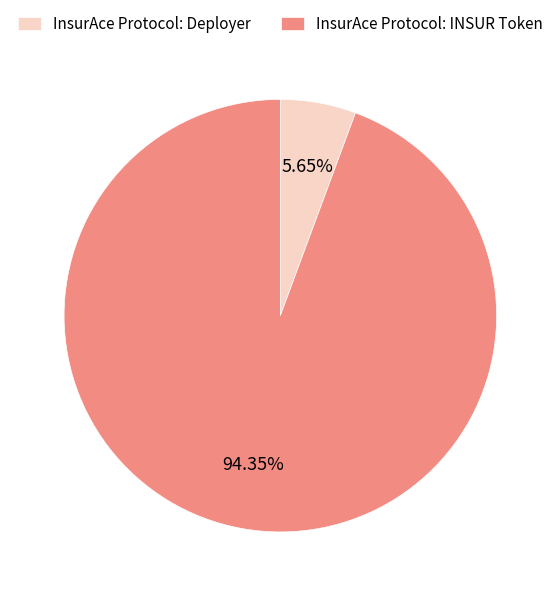

How many slices are in this pie chart?

2